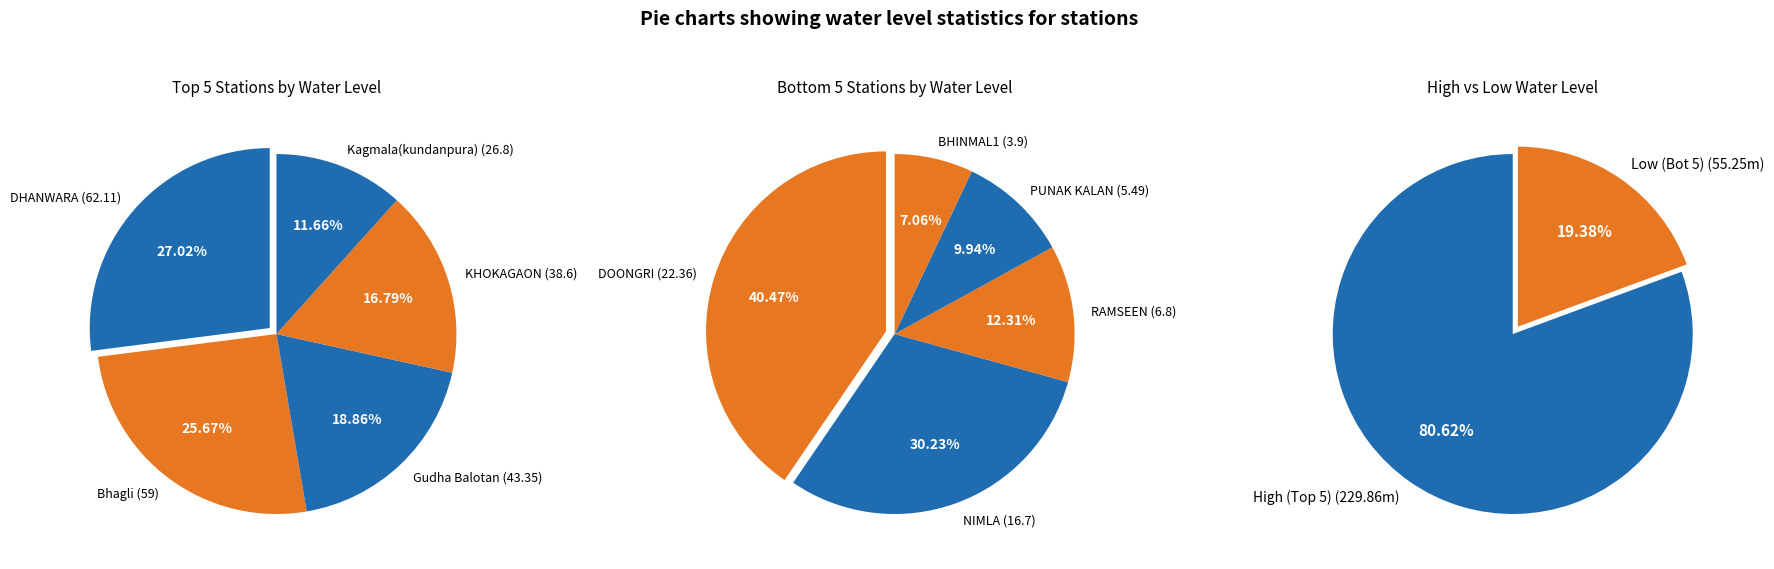

True or false: DHANWARA accounts for 7% of the total.

False